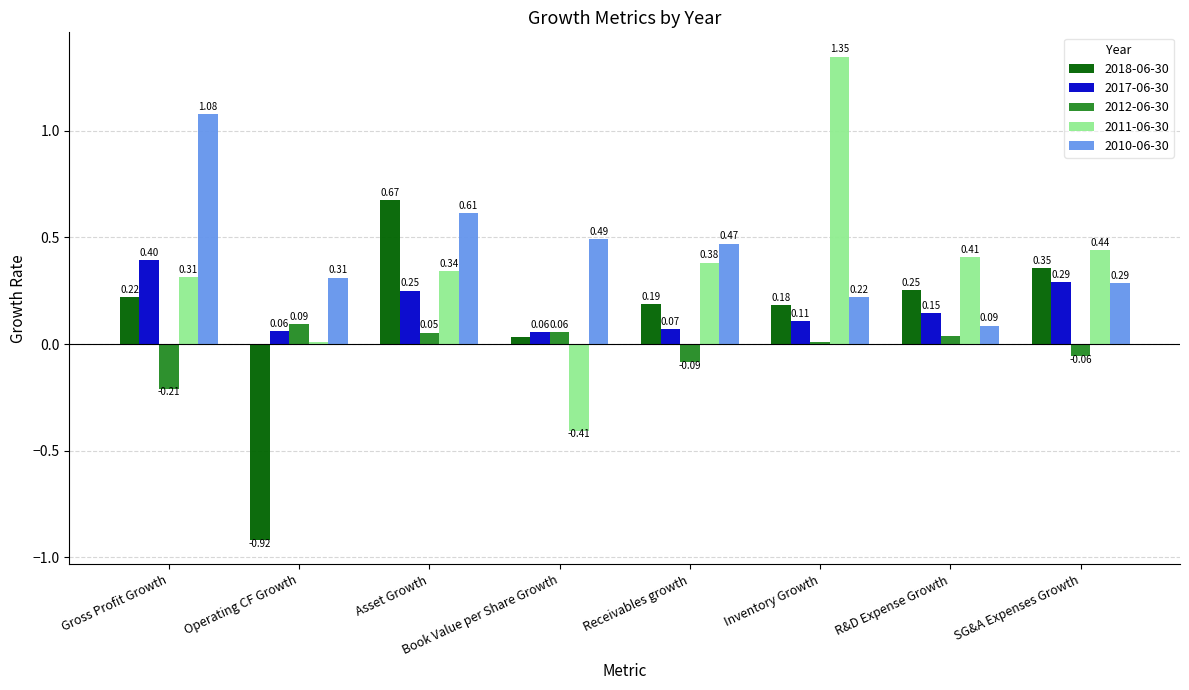

Which series has the largest range (max minus min)?

2011-06-30